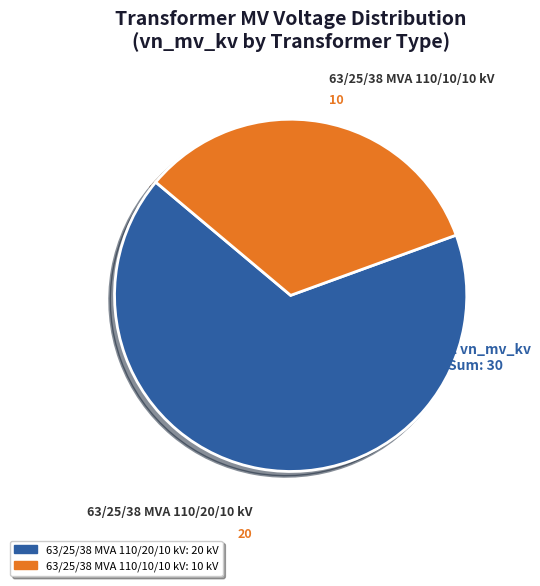

Which category has the smallest portion of the pie?

63/25/38 MVA 110/10/10 kV